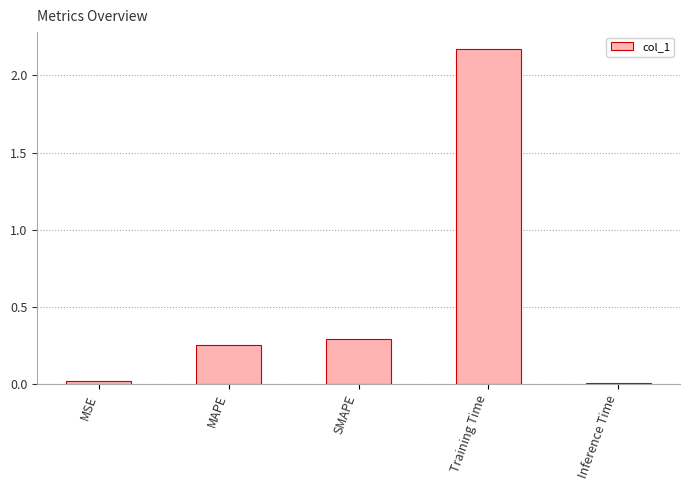

What position from the right is MSE?

5